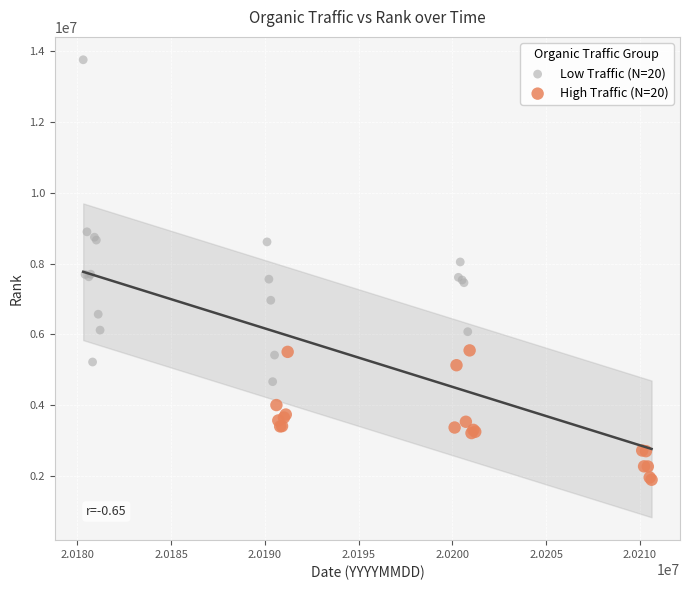

Which series has the largest Y range (max minus min)?

Low Traffic (N=20)